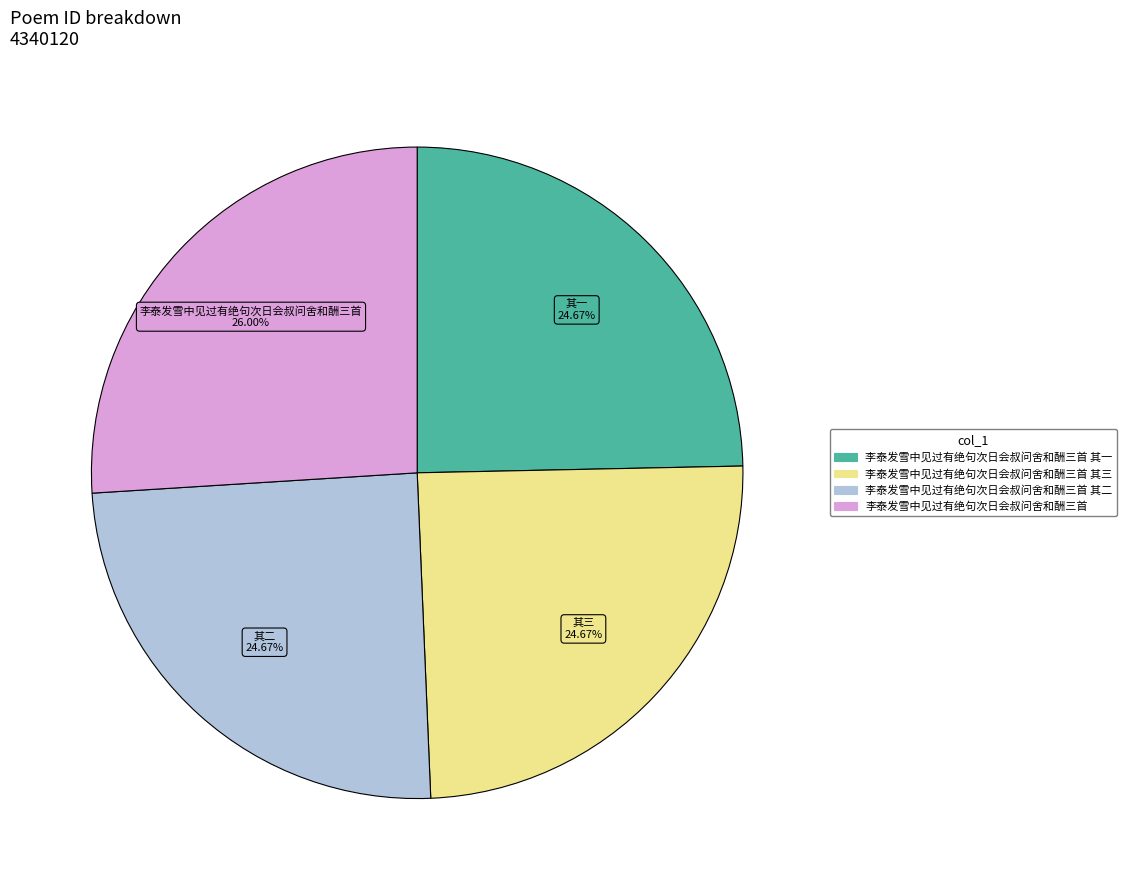

Is there any slice that represents more than half of the pie?

No